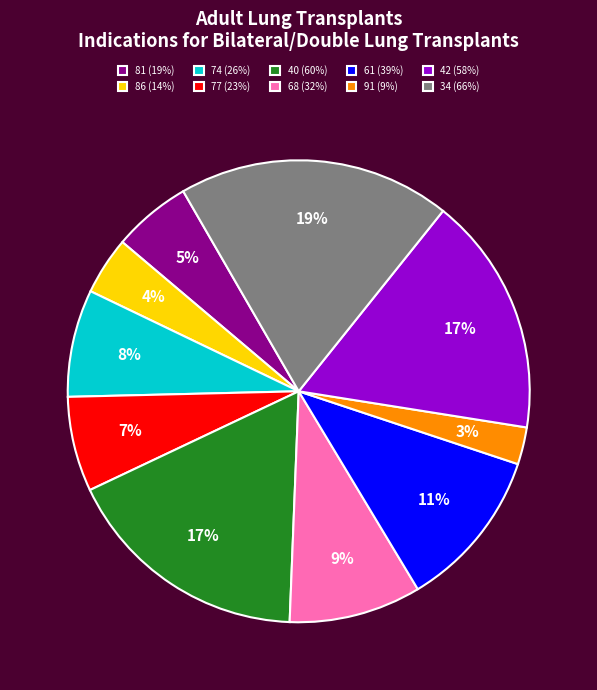

Count the number of slices in the pie.

10